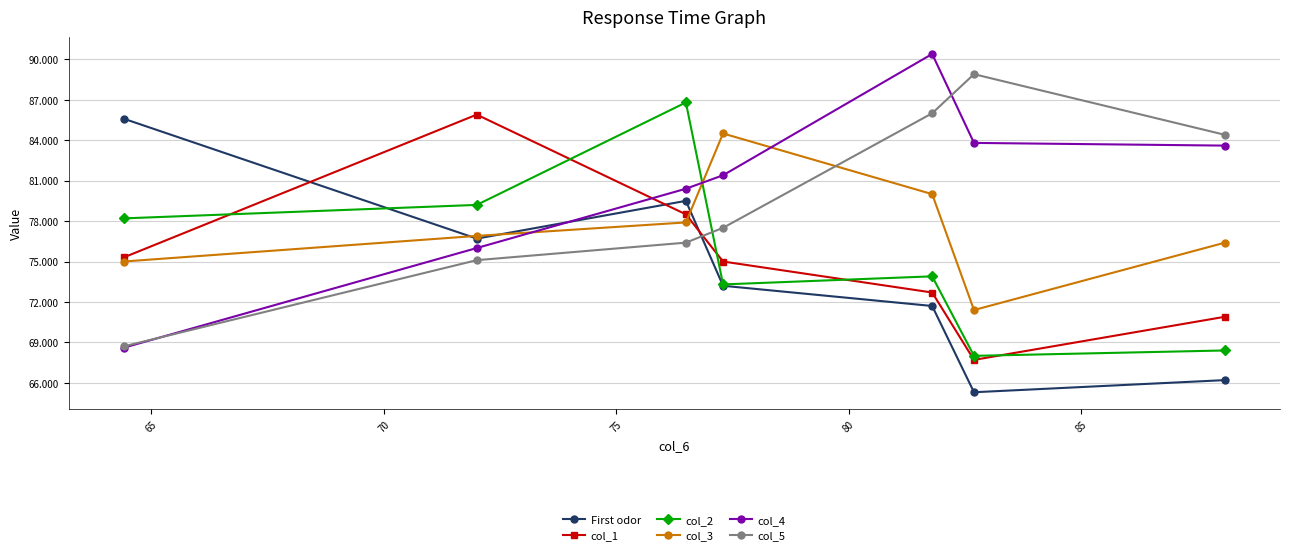

True or false: col_3 has more than 2 points higher than both neighbors.

False